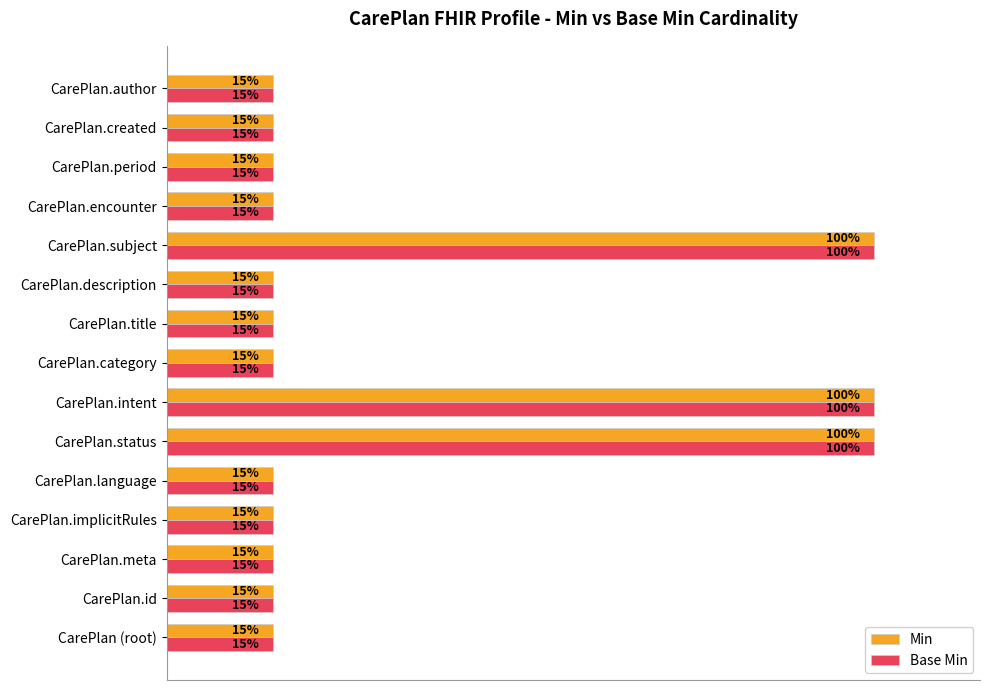

Reading left to right, list all the values displayed in this chart.

Min: 15	15	15	15	15	100	100	15	15	15	100	15	15	15	15
Base Min: 15	15	15	15	15	100	100	15	15	15	100	15	15	15	15